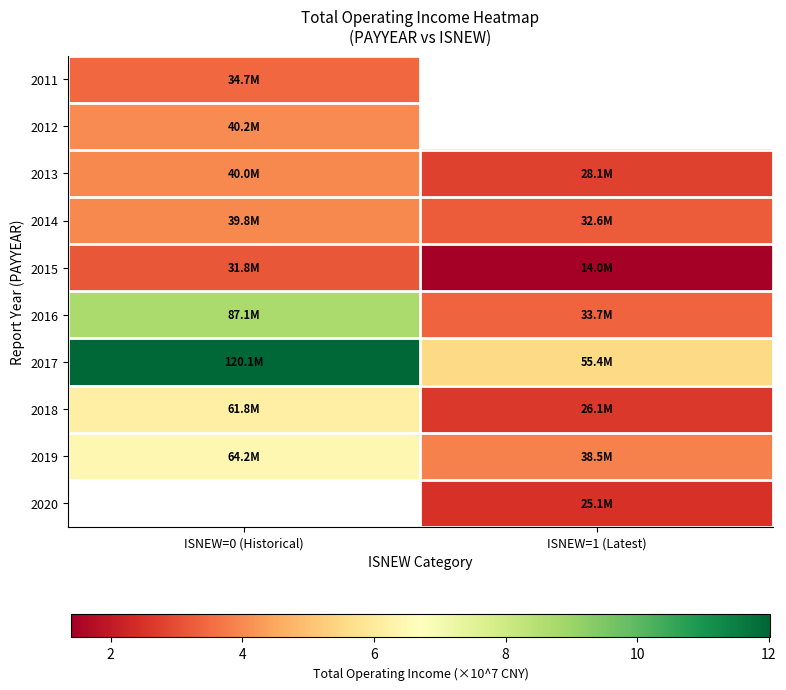

Where does the 2020 series first go above 2?

ISNEW=1 (Latest)